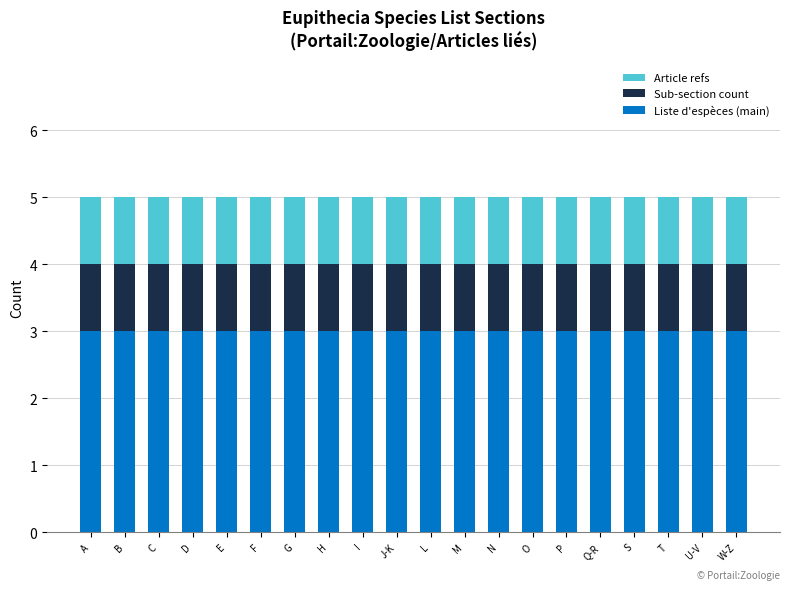

True or false: Liste d'espèces (main) has a value of 4 at T.

False